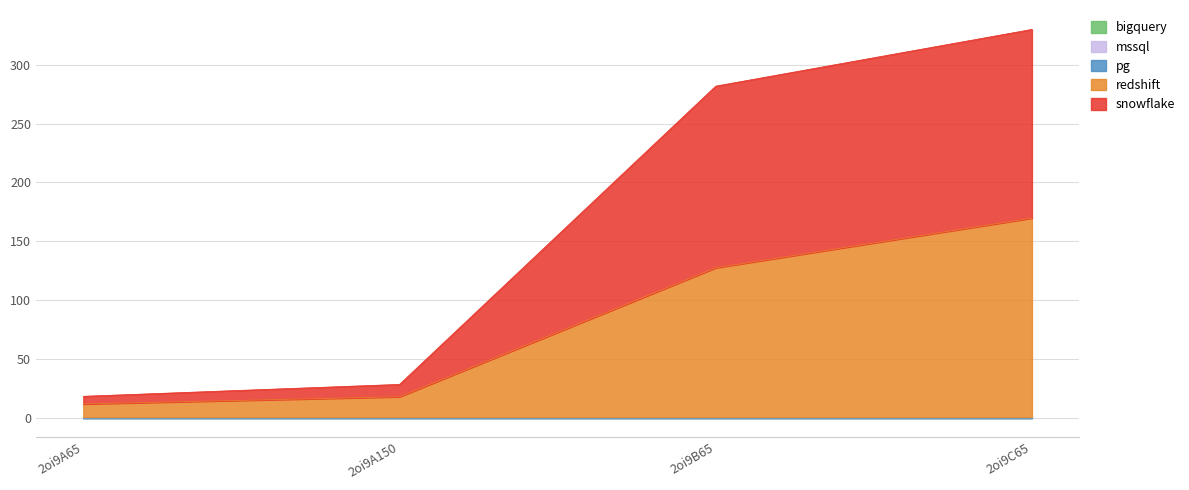

Reading left to right, list all the values displayed in this chart.

col_6: 6.5	10.5	154.4	160.3
col_7: 11.7	17.8	127.4	169.7
col_2: 0.0	0.0	0.0	0.0
col_3: 0.0	0.0	0.0	0.0
col_4: 0.0	0.0	0.0	0.0
col_5: 0.0	0.0	0.0	0.0